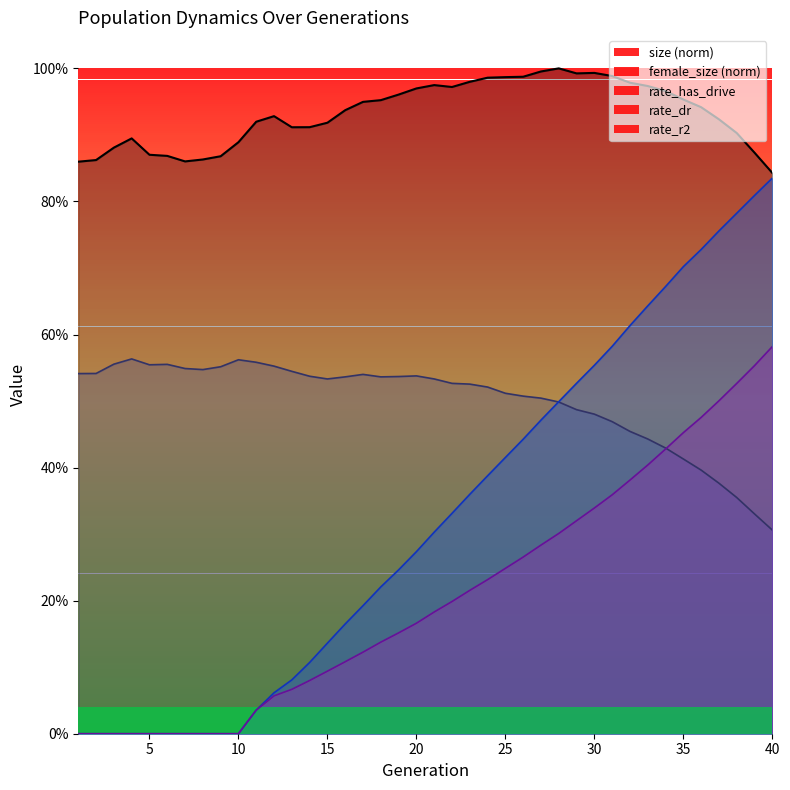

Reading left to right, what are all the values shown in this chart?

size: 1=0.9	2=0.9	3=0.9	4=0.9	5=0.9	6=0.9	7=0.9	8=0.9	9=0.9	10=0.9	11=0.9	12=0.9	13=0.9	14=0.9	15=0.9	16=0.9	17=0.9	18=1.0	19=1.0	20=1.0	21=1.0	22=1.0	23=1.0	24=1.0	25=1.0	26=1.0	27=1.0	28=1.0	29=1.0	30=1.0	31=1.0	32=1.0	33=1.0	34=1.0	35=1.0	36=0.9	37=0.9	38=0.9	39=0.9	40=0.8
female_size: 1=0.5	2=0.5	3=0.6	4=0.6	5=0.6	6=0.6	7=0.5	8=0.5	9=0.6	10=0.6	11=0.6	12=0.6	13=0.5	14=0.5	15=0.5	16=0.5	17=0.5	18=0.5	19=0.5	20=0.5	21=0.5	22=0.5	23=0.5	24=0.5	25=0.5	26=0.5	27=0.5	28=0.5	29=0.5	30=0.5	31=0.5	32=0.5	33=0.4	34=0.4	35=0.4	36=0.4	37=0.4	38=0.4	39=0.3	40=0.3
rate_dr: 1=0.0	2=0.0	3=0.0	4=0.0	5=0.0	6=0.0	7=0.0	8=0.0	9=0.0	10=0.0	11=0.0	12=0.1	13=0.1	14=0.1	15=0.1	16=0.1	17=0.1	18=0.1	19=0.2	20=0.2	21=0.2	22=0.2	23=0.2	24=0.2	25=0.2	26=0.3	27=0.3	28=0.3	29=0.3	30=0.3	31=0.4	32=0.4	33=0.4	34=0.4	35=0.5	36=0.5	37=0.5	38=0.5	39=0.6	40=0.6
rate_has_drive: 1=0.0	2=0.0	3=0.0	4=0.0	5=0.0	6=0.0	7=0.0	8=0.0	9=0.0	10=0.0	11=0.0	12=0.1	13=0.1	14=0.1	15=0.1	16=0.2	17=0.2	18=0.2	19=0.2	20=0.3	21=0.3	22=0.3	23=0.4	24=0.4	25=0.4	26=0.4	27=0.5	28=0.5	29=0.5	30=0.6	31=0.6	32=0.6	33=0.6	34=0.7	35=0.7	36=0.7	37=0.8	38=0.8	39=0.8	40=0.8